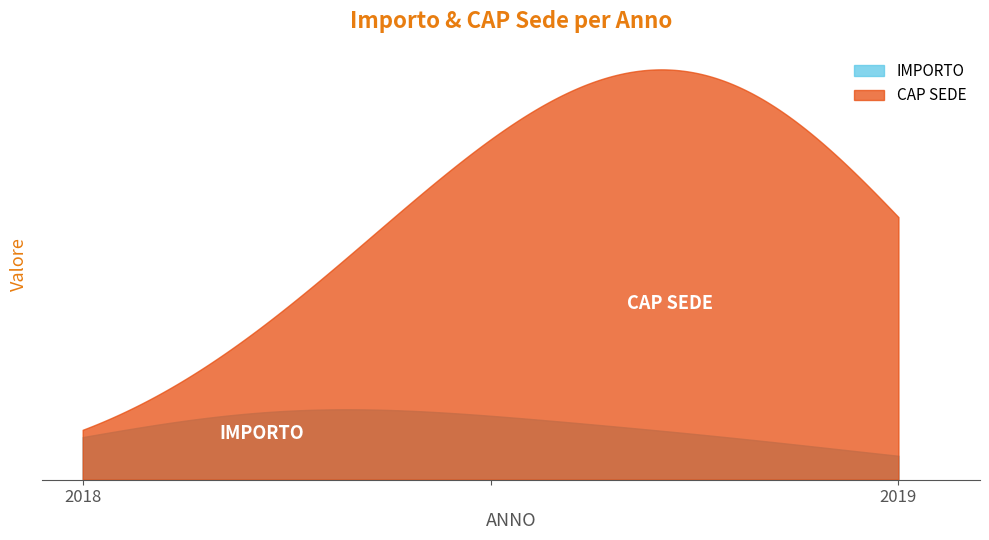

What is the sum of all CAP SEDE values?

160200